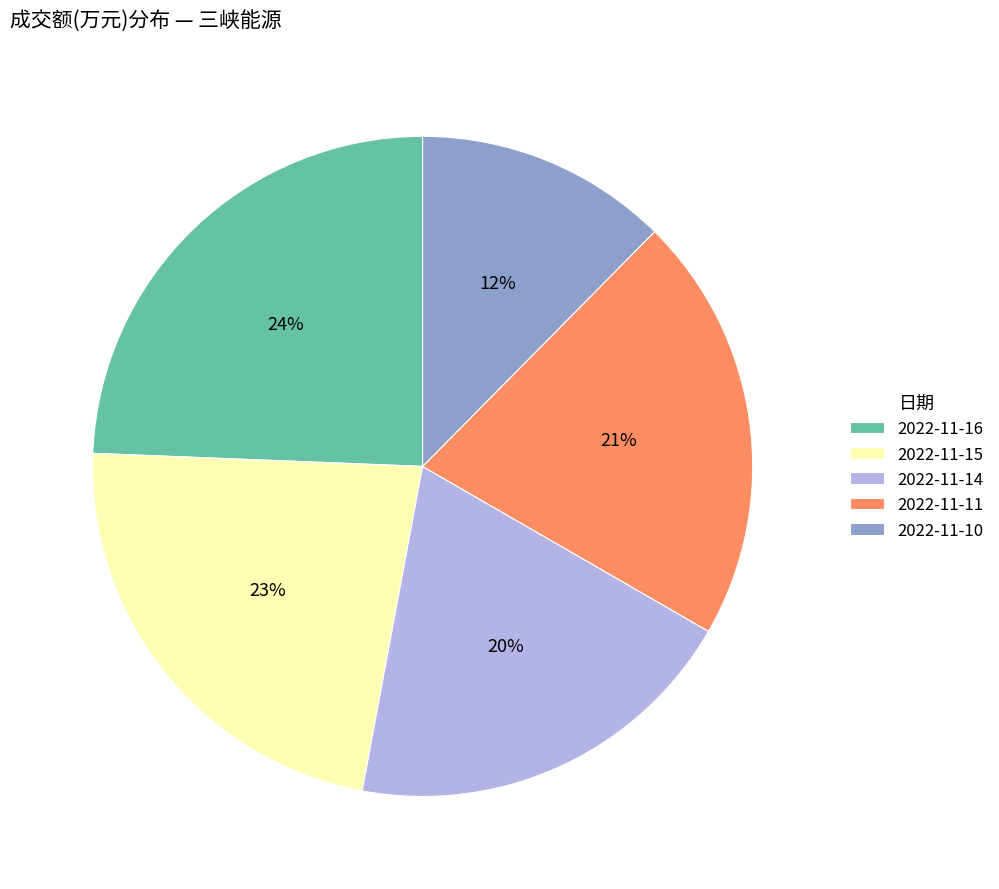

Combined, do 2022-11-10 and 2022-11-16 account for over 50%?

No